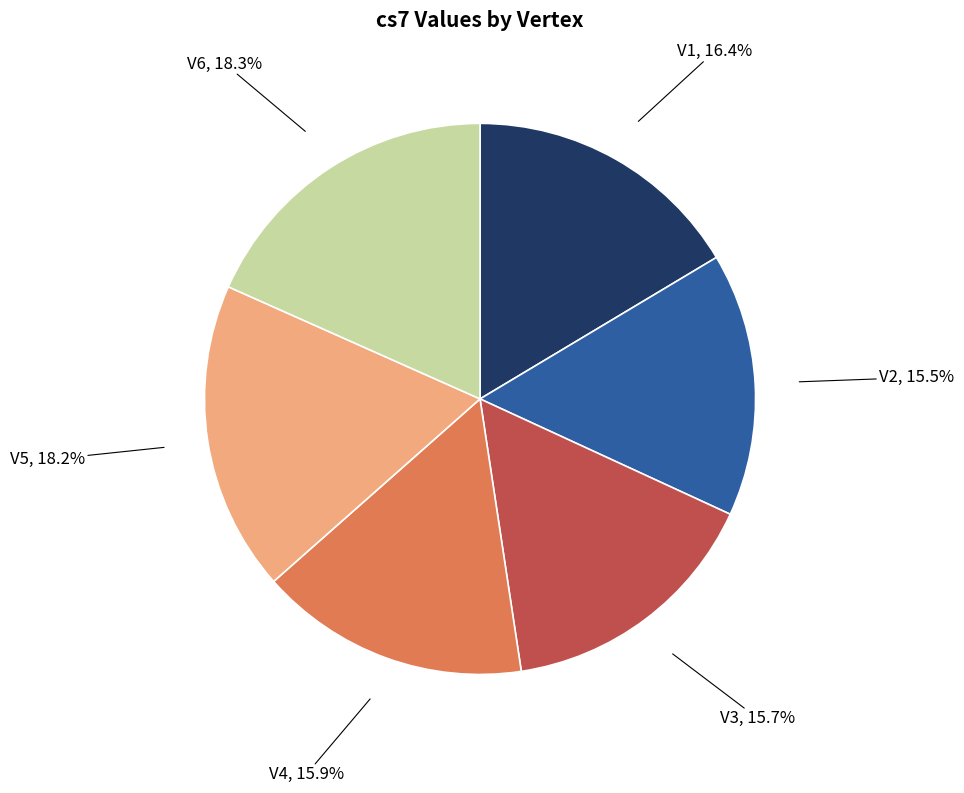

The V3 slice represents 6% of the pie. True or false?

False